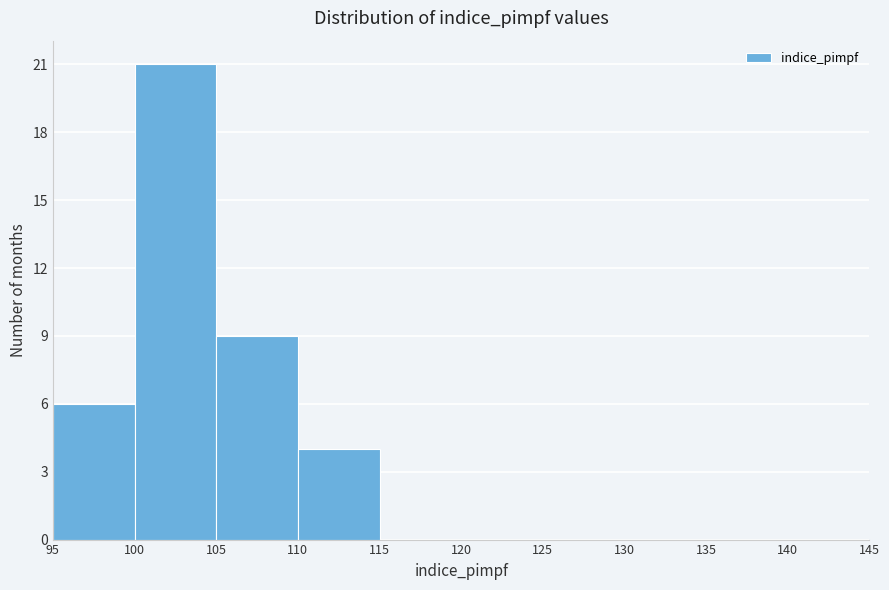

Which range on the x-axis has the tallest bar?

100 to 105